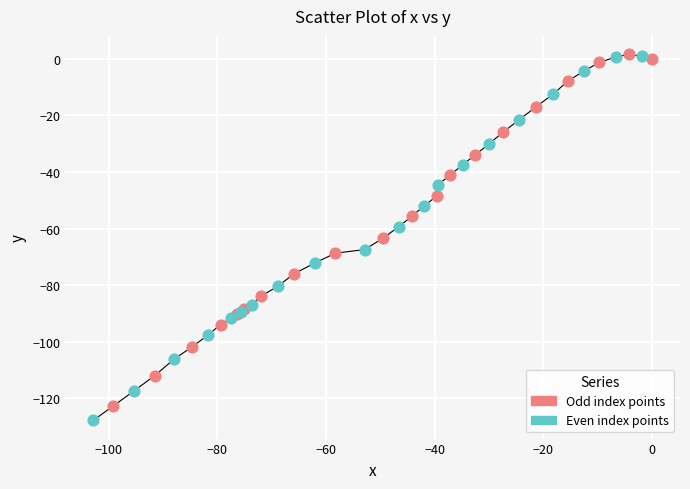

Which series has the widest spread of Y values?

Even index points